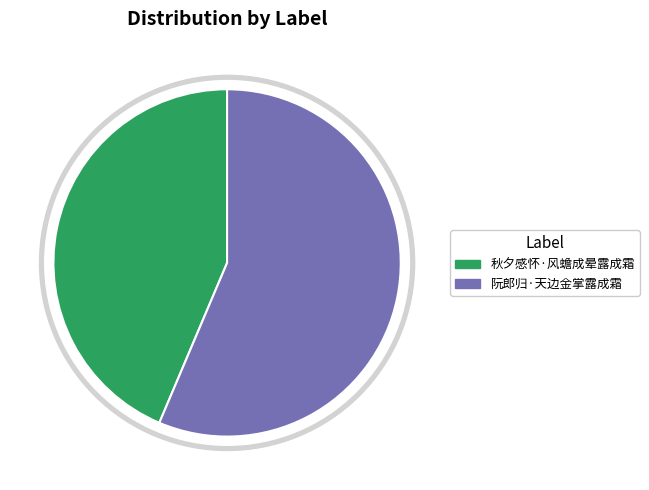

What is the change in value from 秋夕感怀·风蟾成晕露成霜 to 阮郎归·天边金掌露成霜?

+46528